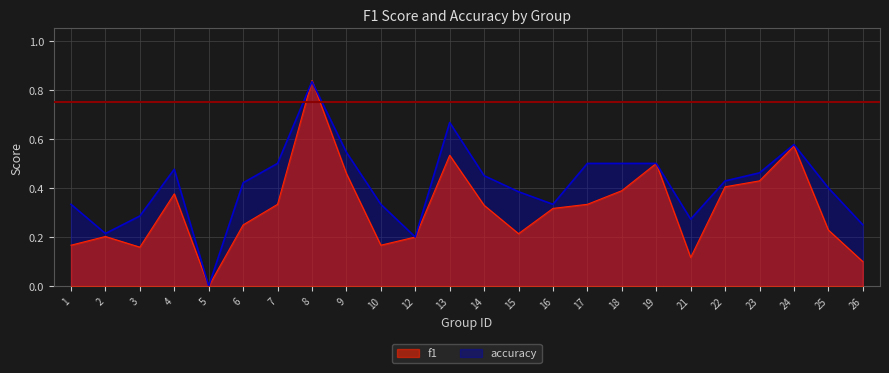

At which category is the sum across all series the highest?

8